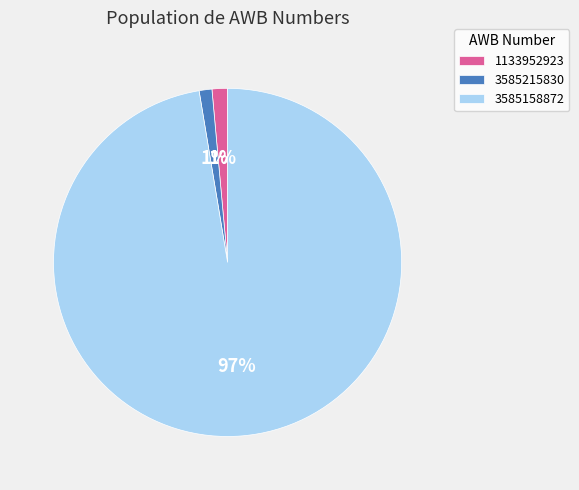

Combined, do 1133952923 and 3585158872 account for over 50%?

Yes